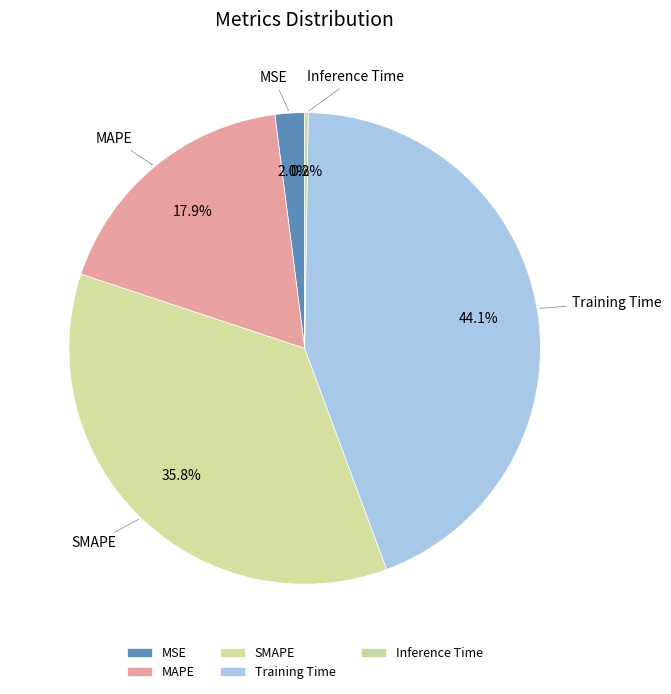

To the nearest percent, what portion does MSE represent?

2%